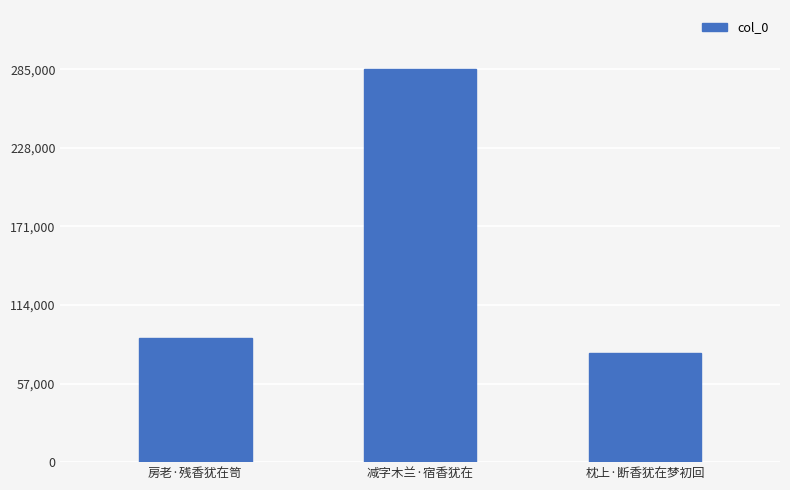

How many categories are shown in the chart?

3